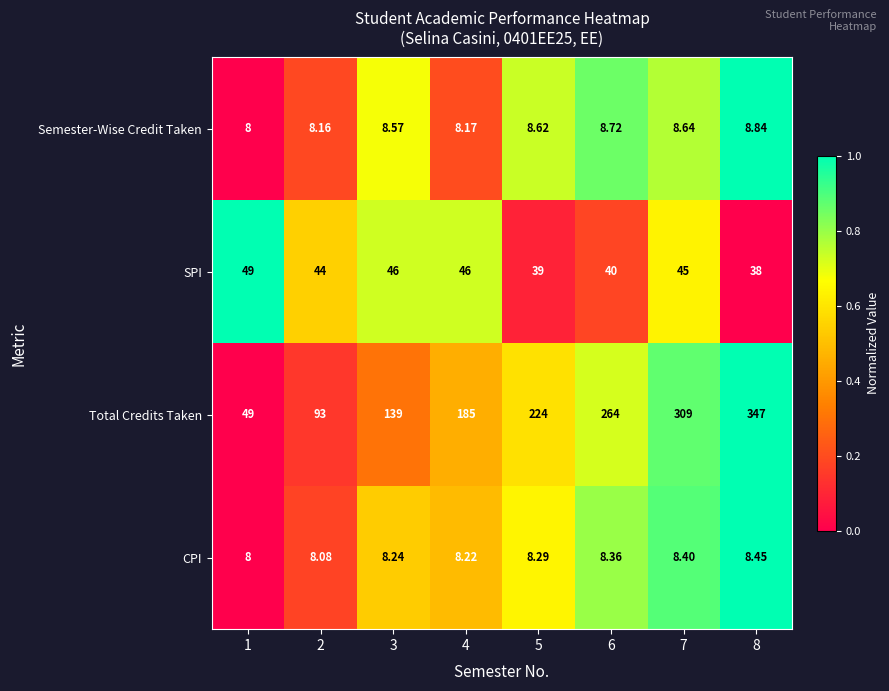

Which series has the largest total across all categories?

Total Credits Taken